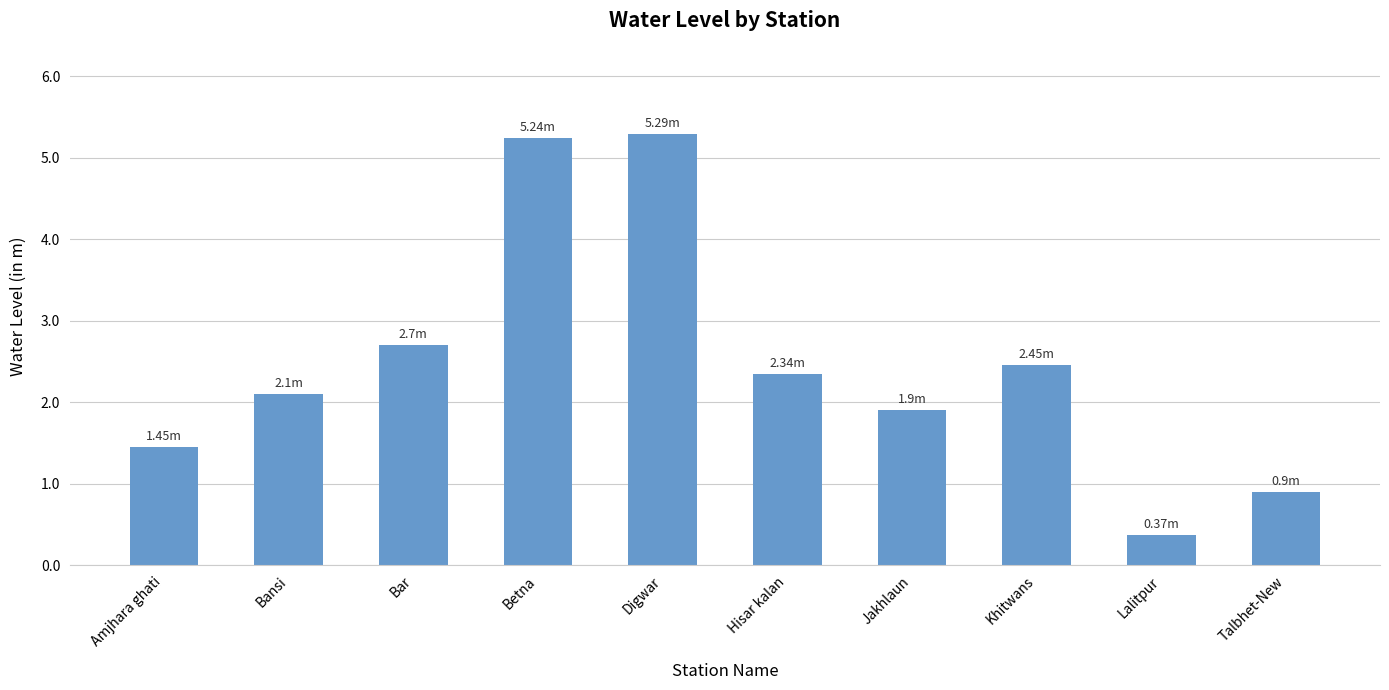

What is the difference between the maximum and second lowest values?

4.4